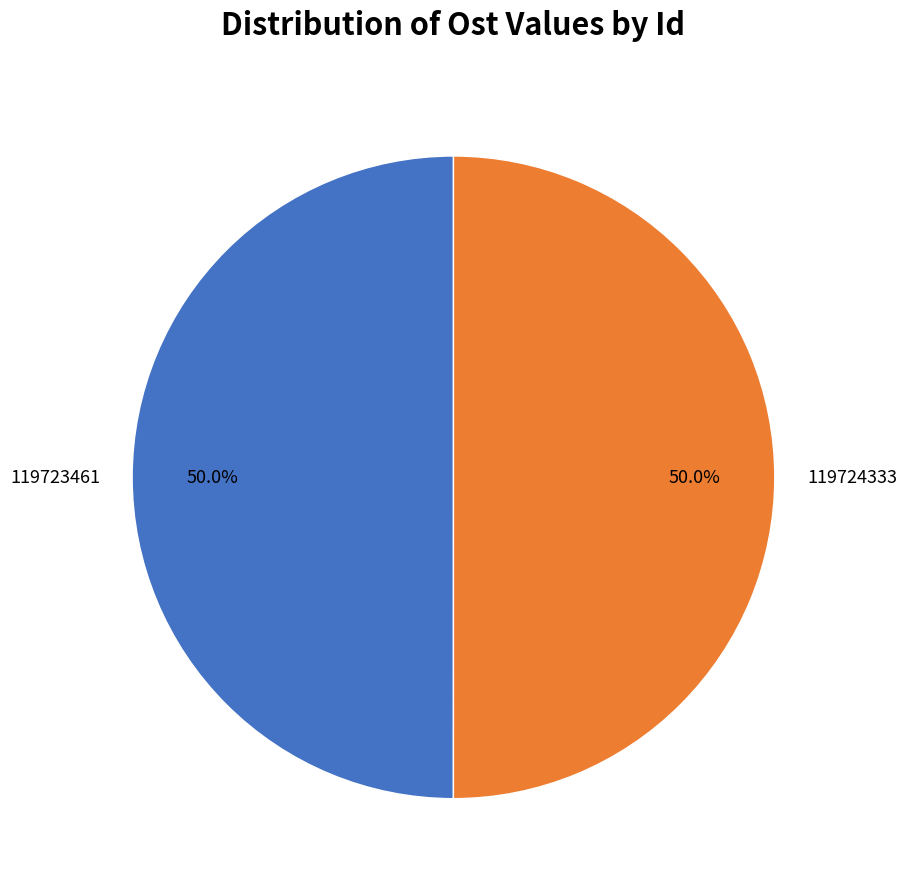

What is the ratio of the value at 119723461 to the value at 119724333?

1.0